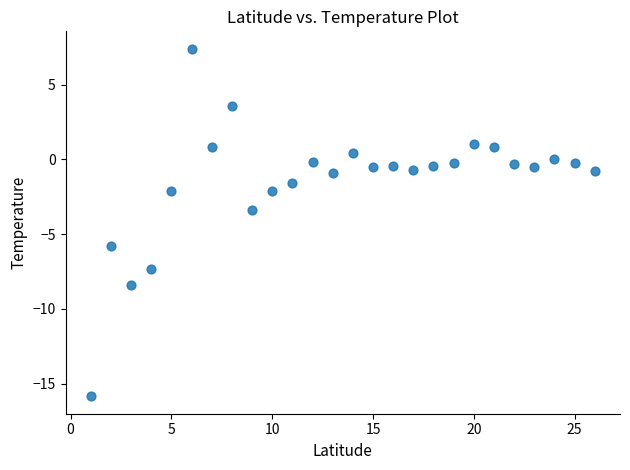

What Y value in the scatter plot is closest to -4?

-3.4